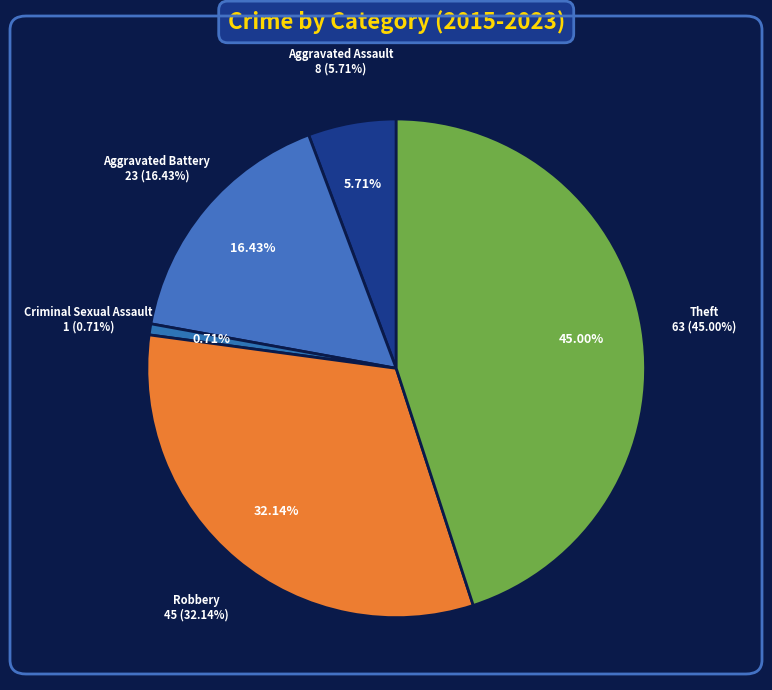

Is there a majority slice in this chart?

No